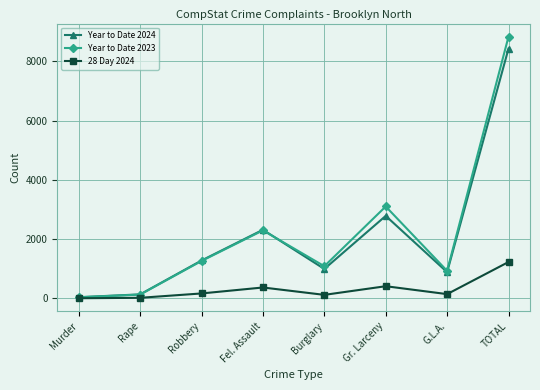

At which category does Year to Date 2024 reach its first local peak?

Fel. Assault